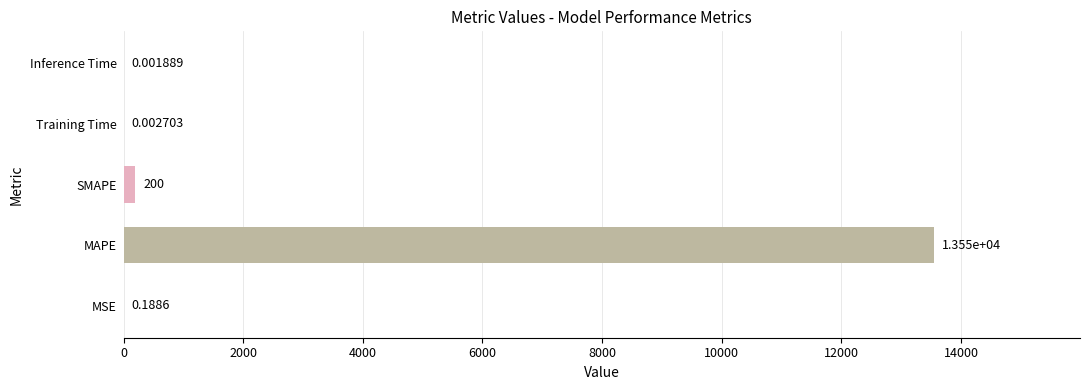

What is the sum of the values at SMAPE and Training Time?

200.0